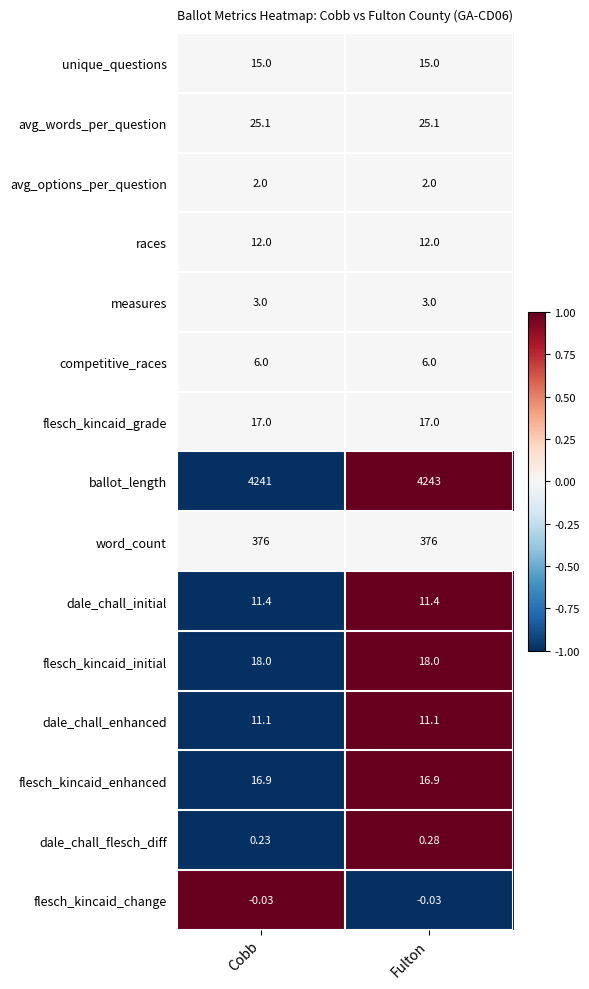

At how many categories does at least one series exceed 0?

2